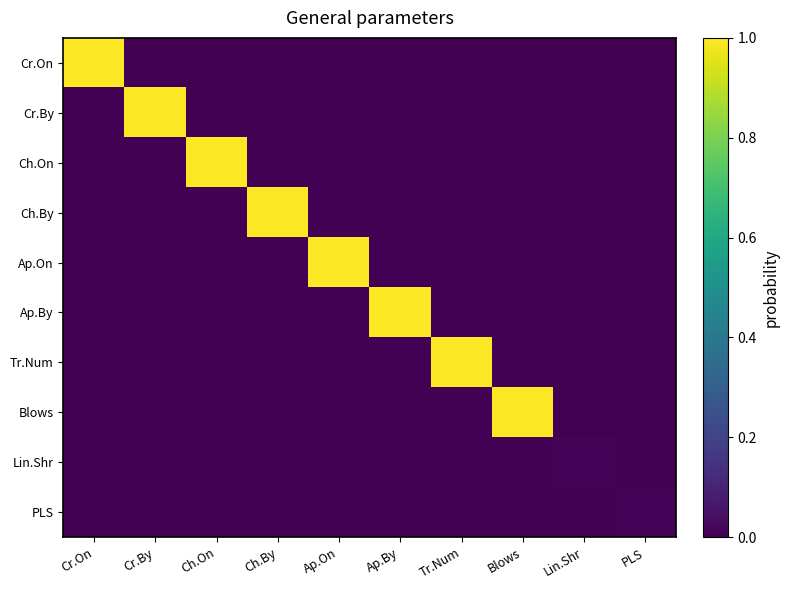

Which series changed the most between Ch.By and Blows?

Ch.By